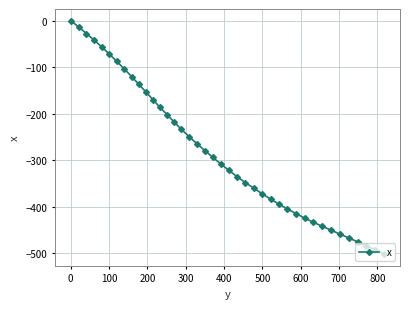

What is the average value?

-279.7